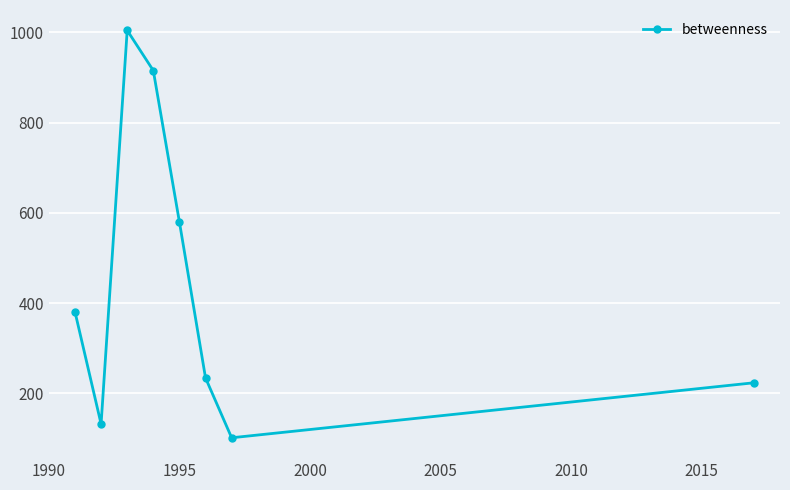

What is the smallest value displayed?

101.6